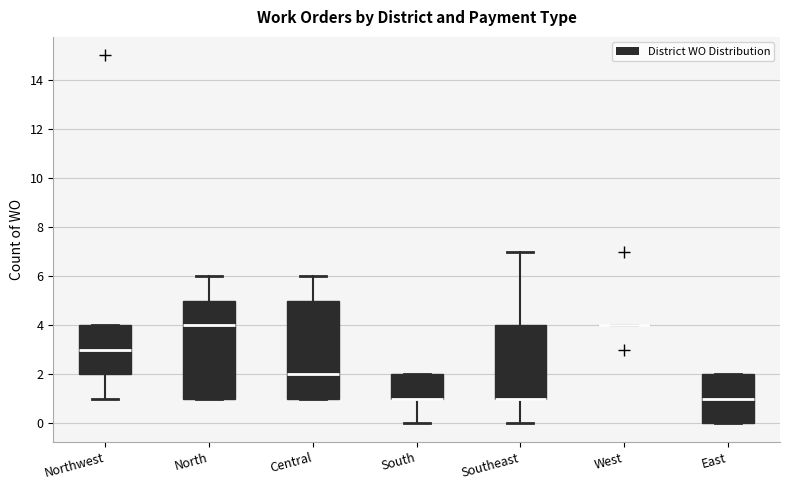

Reading left to right, transcribe this box plot: for each box, give where its median line is, the range the box spans, and where its two whiskers end, as read against the y-axis. The values are not printed on the chart, so give them approximately, as read against the axis.

Northwest: median 3, box 2 to 4, whiskers 1 to 4
North: median 4, box 1 to 5, whiskers 1 to 6
Central: median 2, box 1 to 5, whiskers 1 to 6
South: median 1 (drawn on the box's lower edge), box 1 to 2, whiskers 0 to 2
Southeast: median 1 (drawn on the box's lower edge), box 1 to 4, whiskers 0 to 7
West: box collapsed to a line at 4, whiskers 4 to 4
East: median 1, box 0 to 2, whiskers 0 to 2